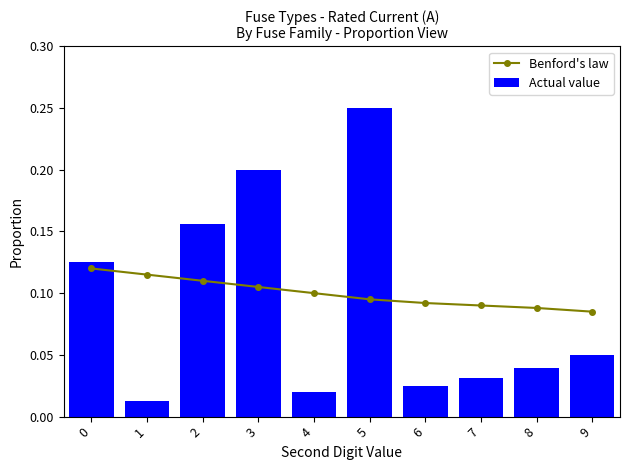

Reading left to right, what are all the values shown in this chart?

Benford's law: 0=0.1	1=0.1	2=0.1	3=0.1	4=0.1	5=0.1	6=0.1	7=0.1	8=0.1	9=0.1
Actual value: 0=0.1	1=0.0	2=0.2	3=0.2	4=0.0	5=0.2	6=0.0	7=0.0	8=0.0	9=0.1